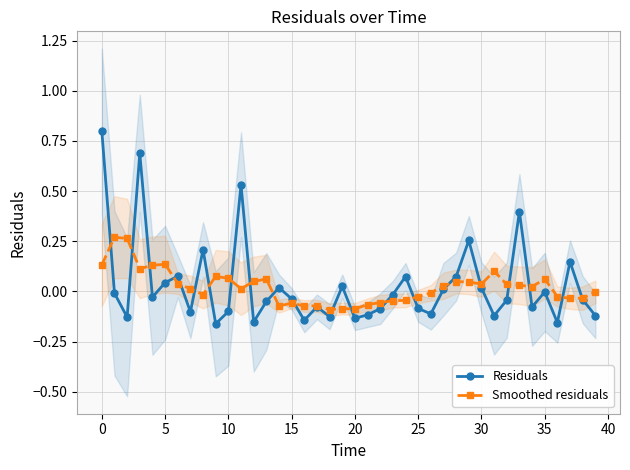

What is the difference between the maximum and second lowest values in the Residuals series?

1.0